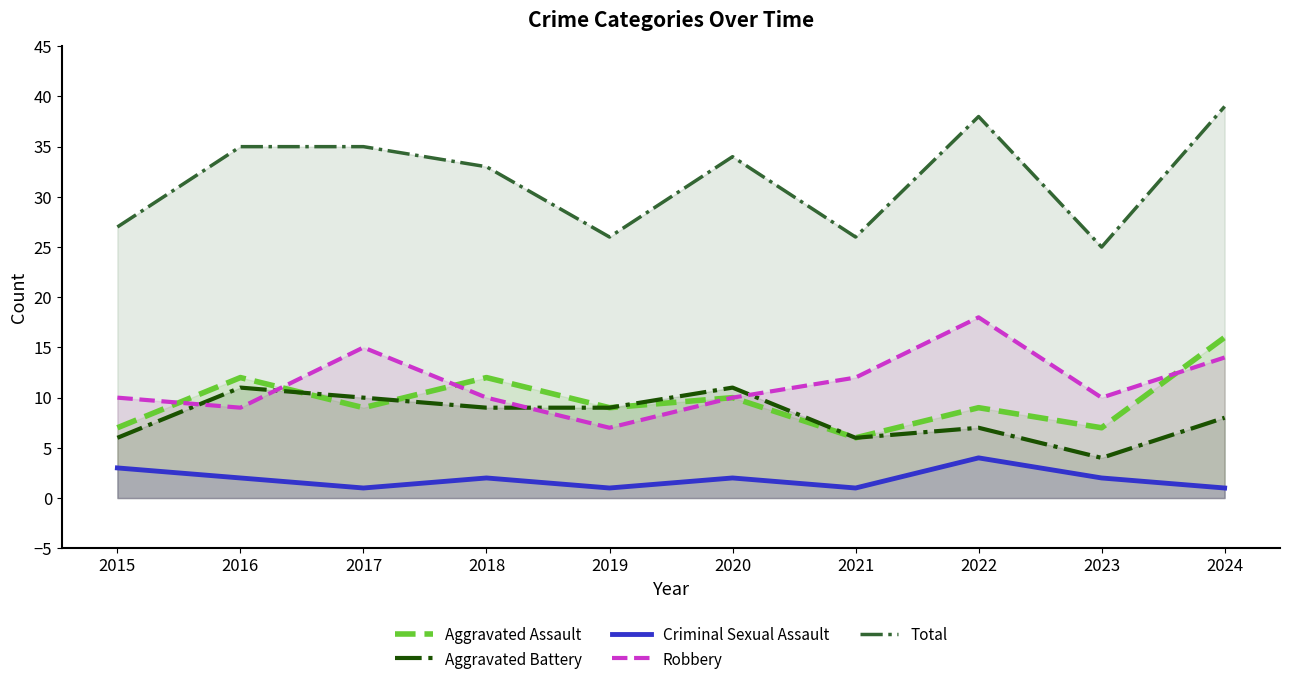

Does the chart have visible grid lines?

No